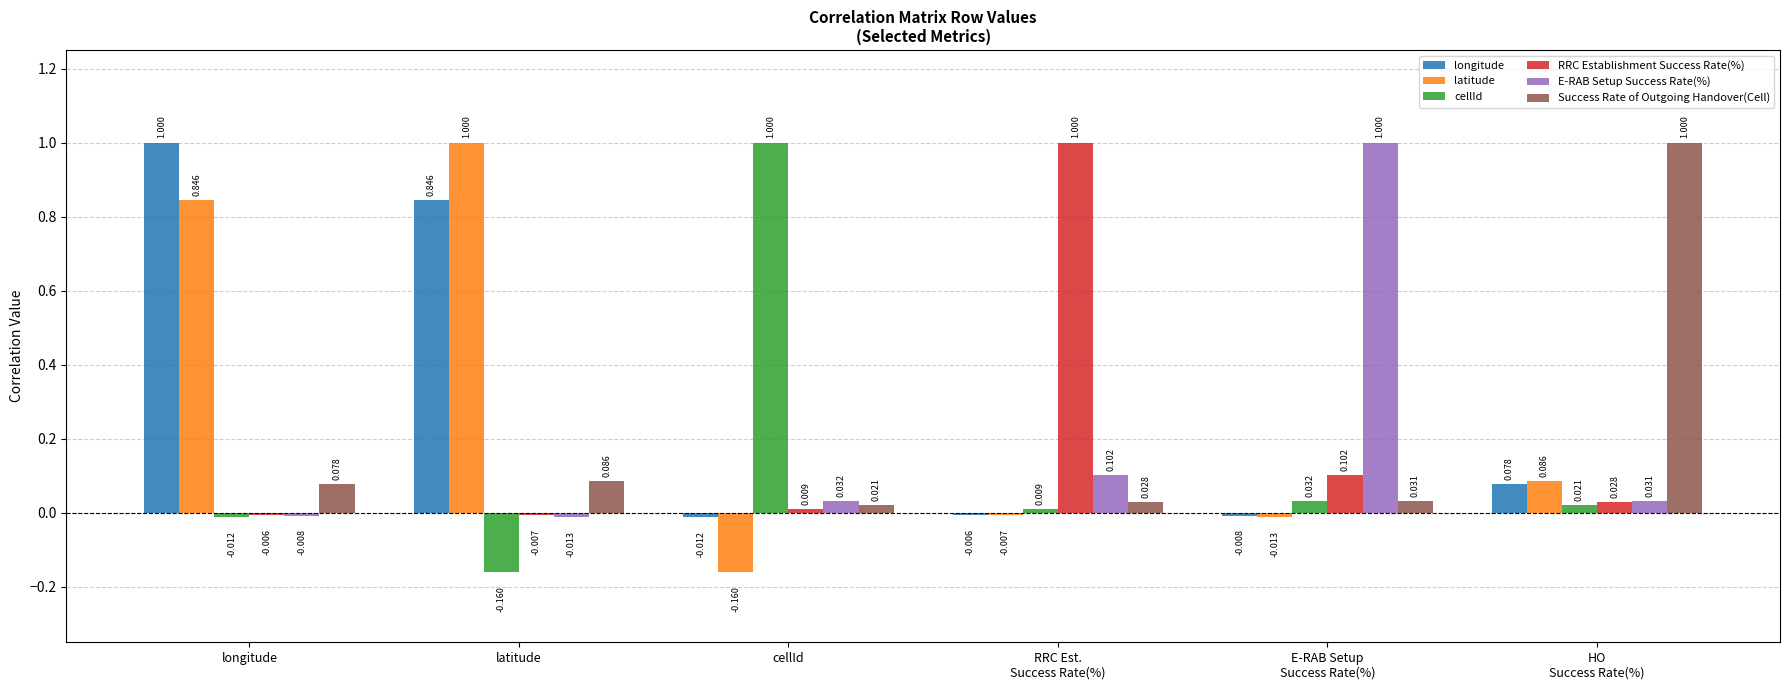

What are all the series names shown in the legend?

longitude, latitude, cellId, RRC Establishment Success Rate(%), E-RAB Setup Success Rate(%), Success Rate of Outgoing Handover(Cell)